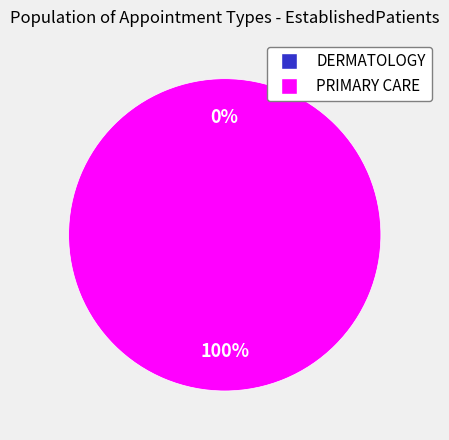

Is the sum of PRIMARY CARE and DERMATOLOGY greater than half?

Yes